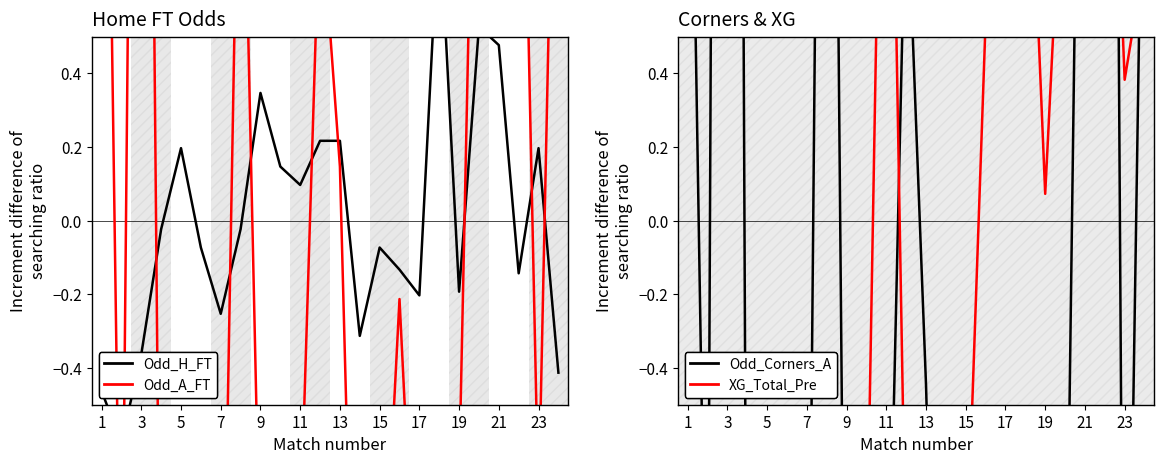

The value of Odd_Corners_A at 21 is 4.0. True or false?

False